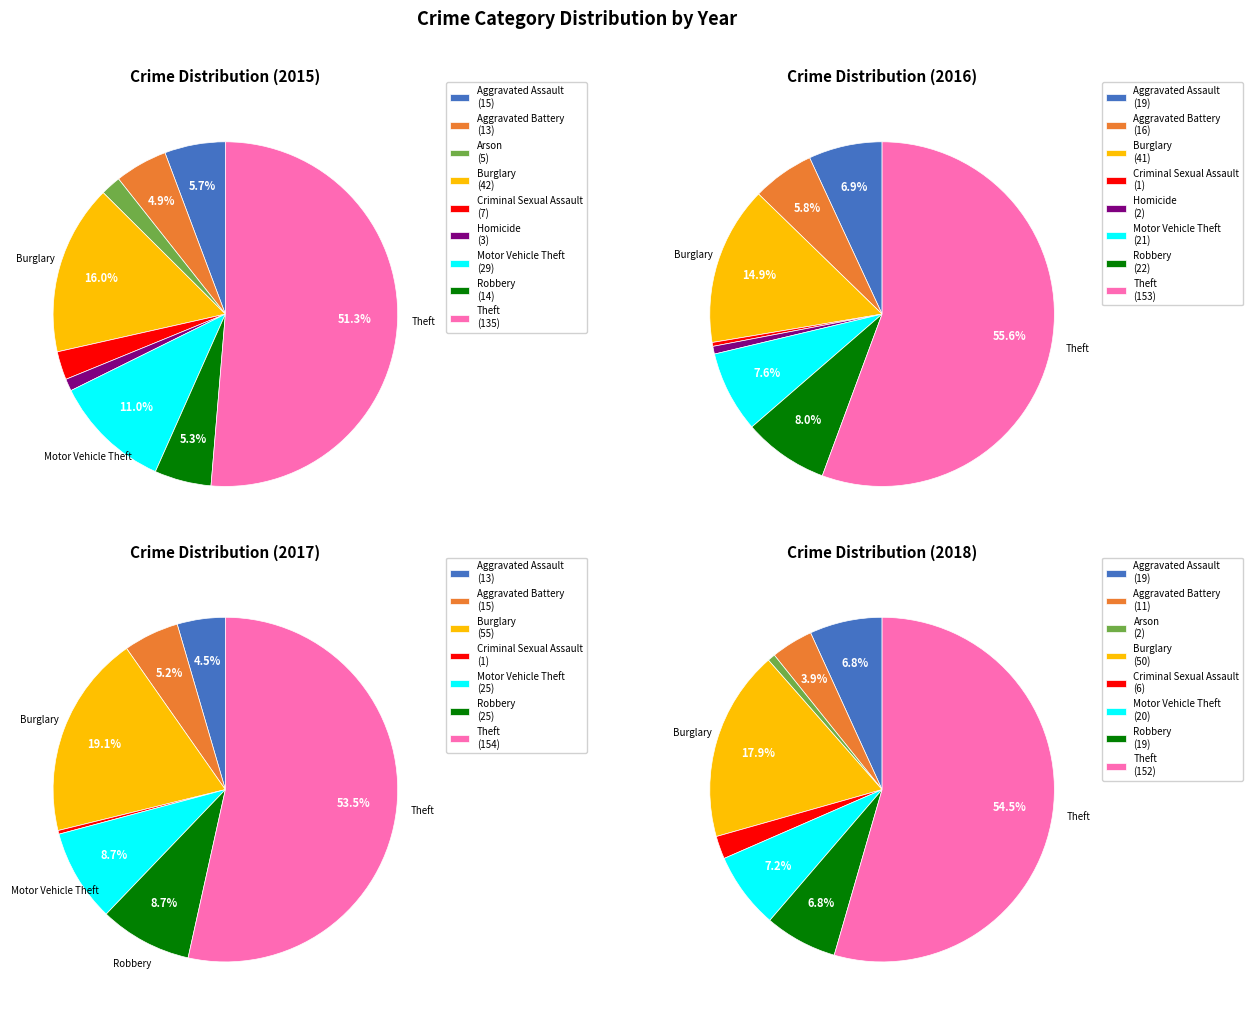

Between Aggravated Assault and Aggravated Battery, which is larger?

Aggravated Assault